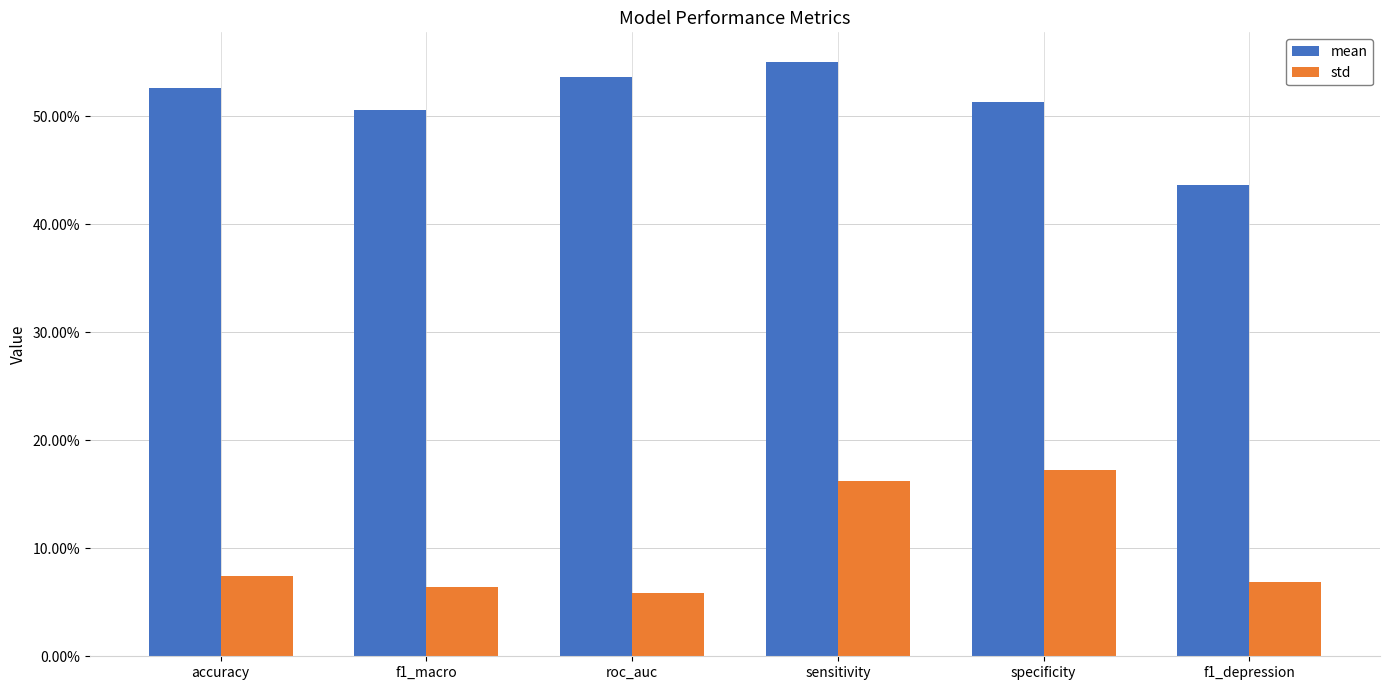

Are the bars horizontal?

No